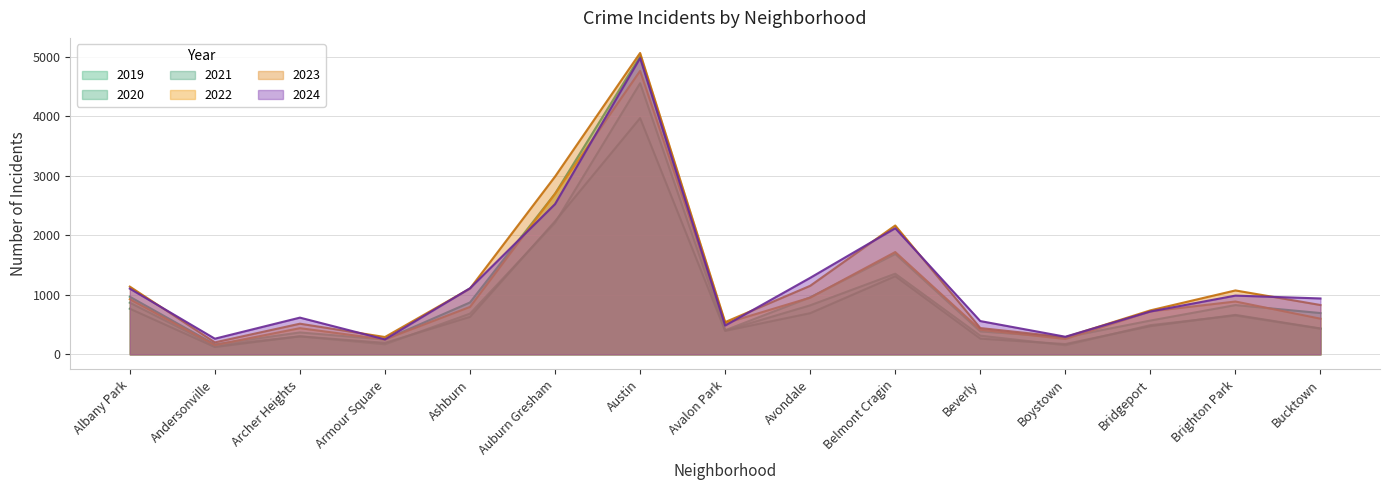

What is the difference between the 2020 values at Bucktown and Andersonville?

284